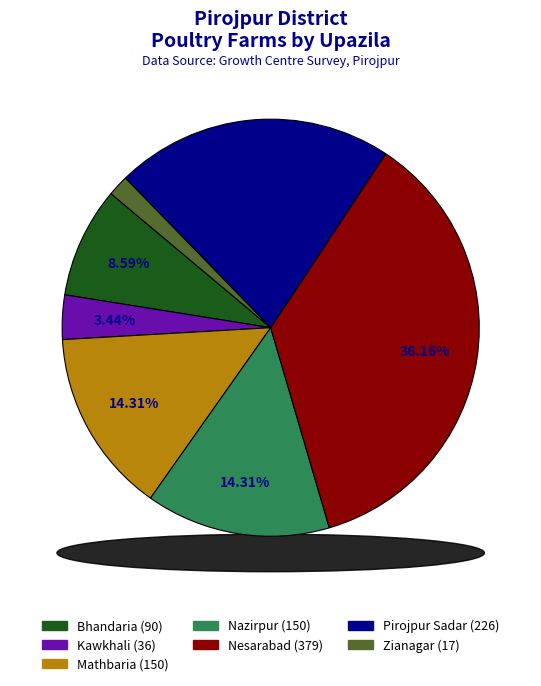

Is it true that Nazirpur is 7% of the pie?

False